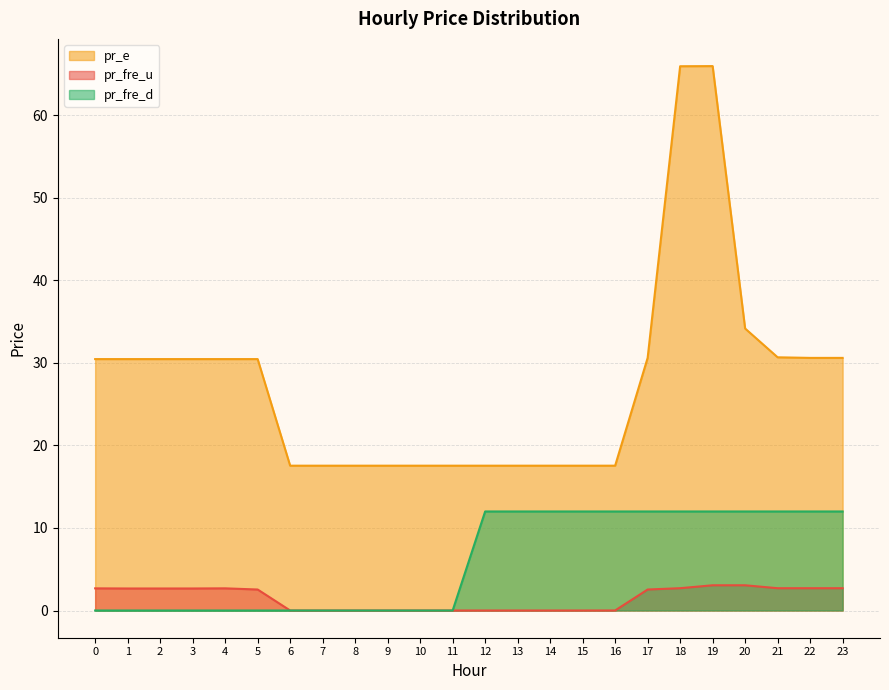

What are all the series names shown in the legend?

pr_e, pr_fre_u, pr_fre_d